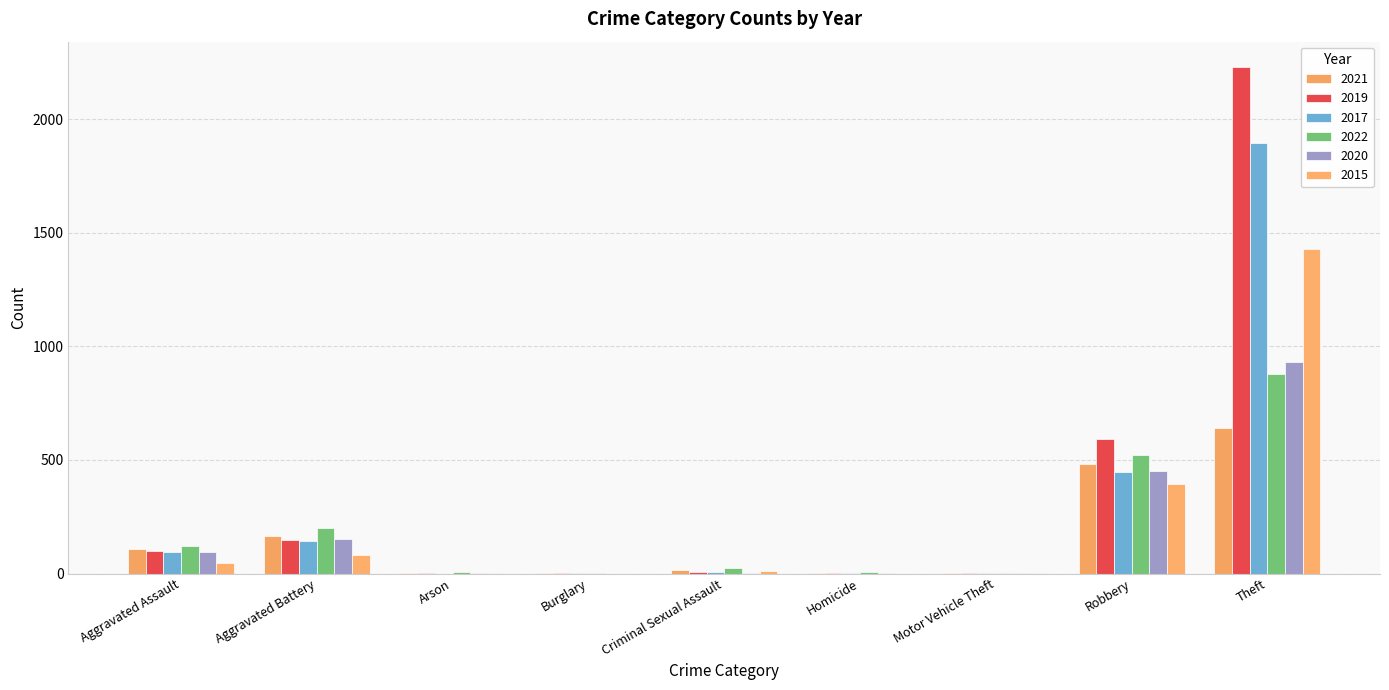

Which category has the highest value across all series?

Theft